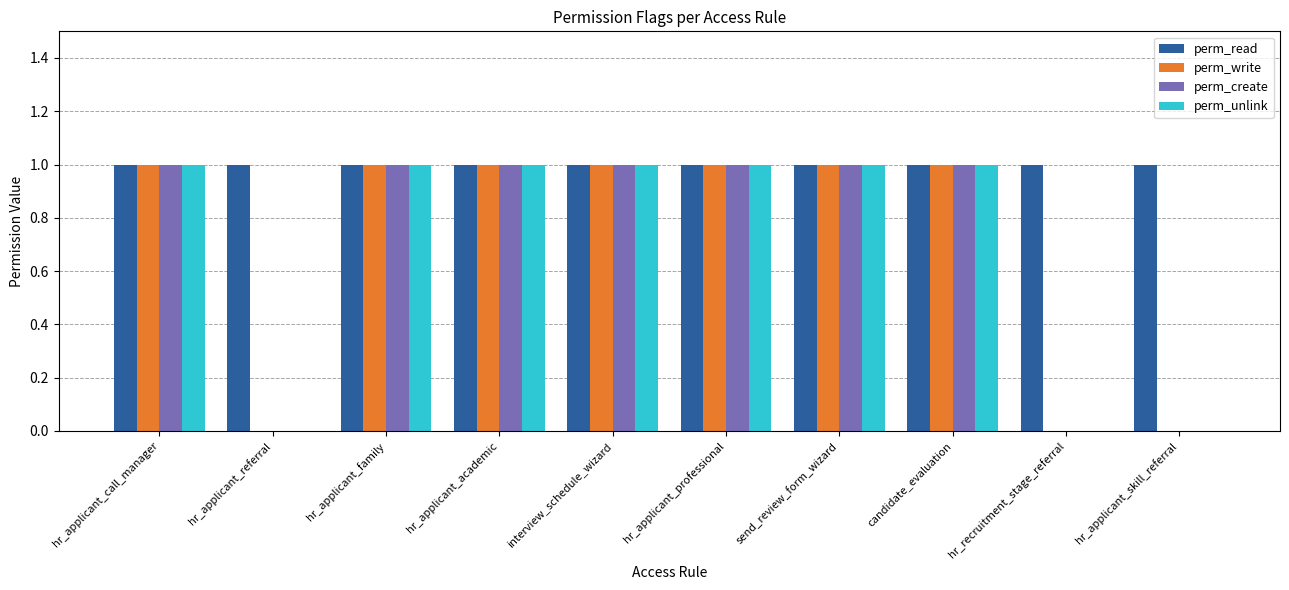

Which series has the largest total across all categories?

perm_read